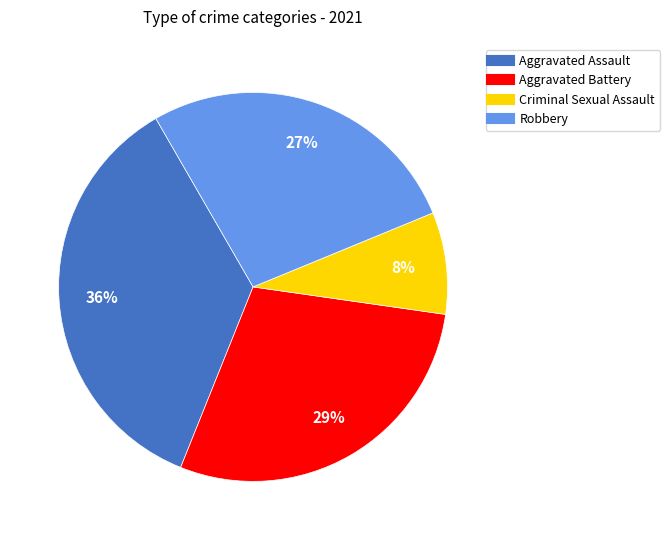

What percentage is the Aggravated Battery slice, to the nearest percent?

29%